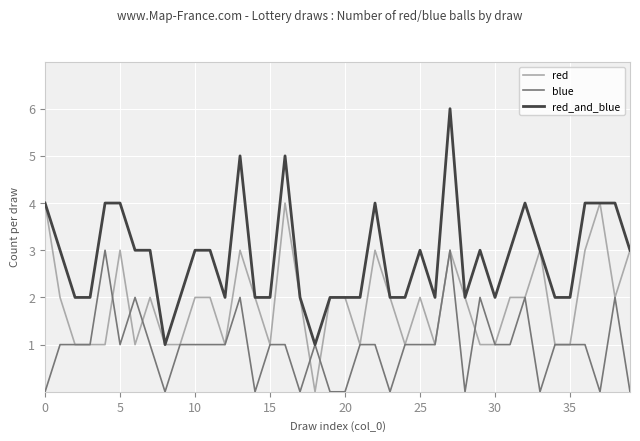

Which series has the largest range (max minus min)?

red_and_blue